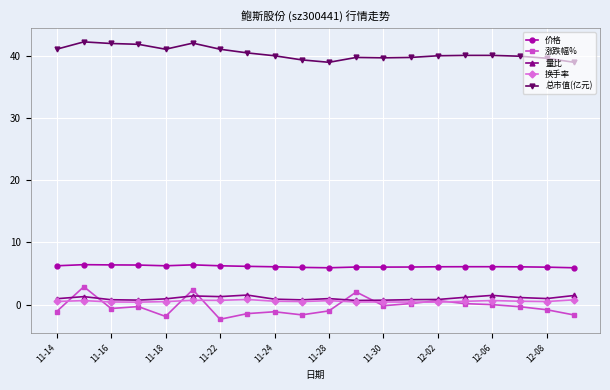

How many data points does each series have?

20